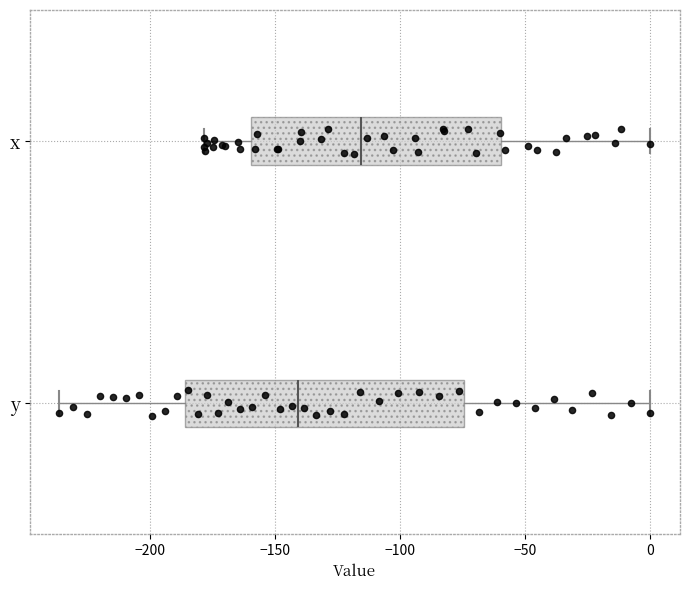

Where does the median line of the box for x sit on the x-axis? The values are not printed on the chart, so give them approximately, as read against the axis.

-115